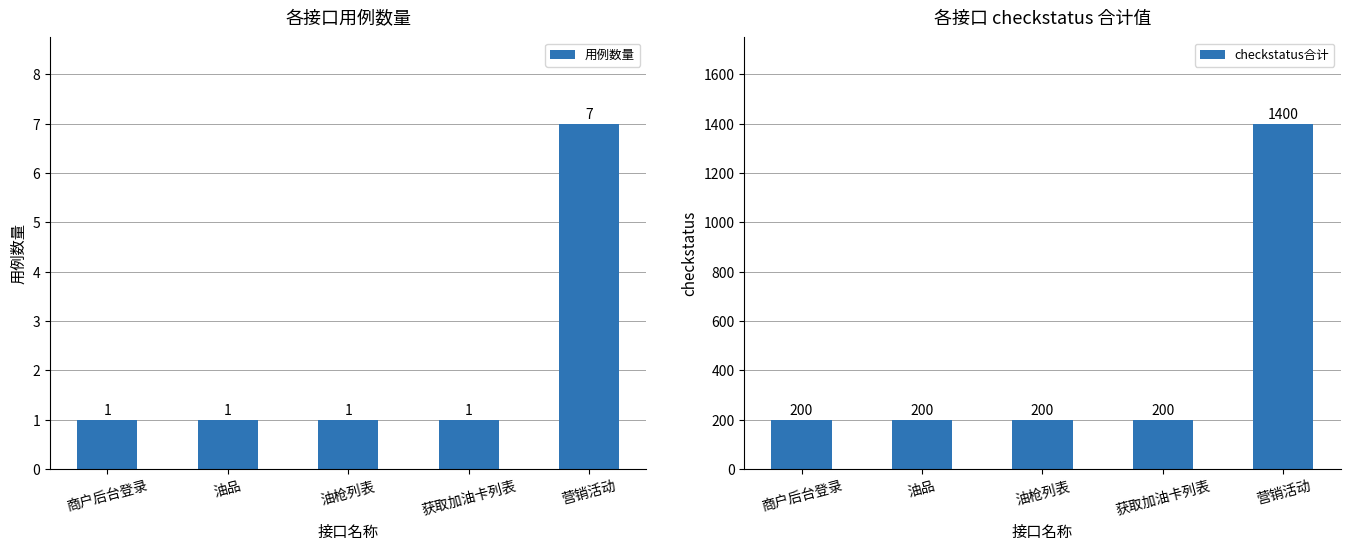

What is the label of the 4th bar from the left?

获取加油卡列表